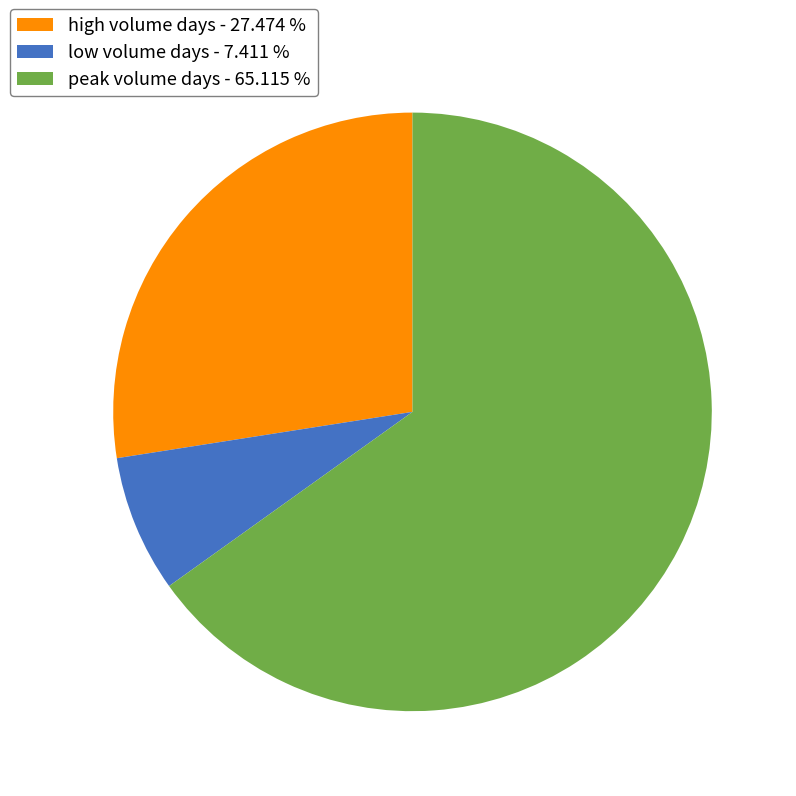

Which has a higher value, low volume days - 7.411 % or peak volume days - 65.115 %?

peak volume days - 65.115 %